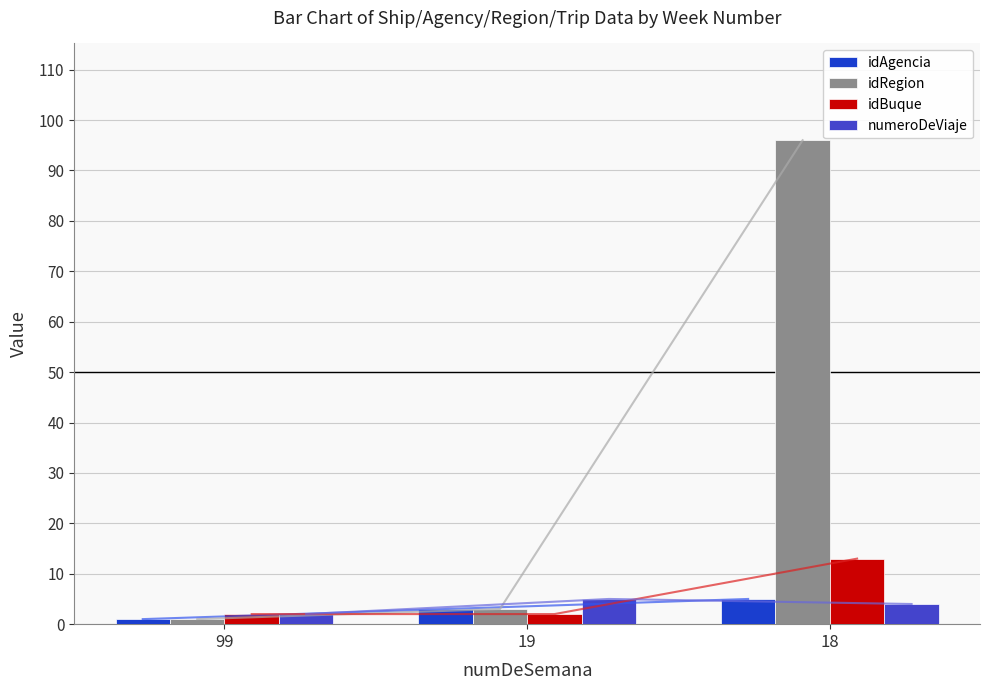

Is it true that idAgencia equals 3 at 19?

True